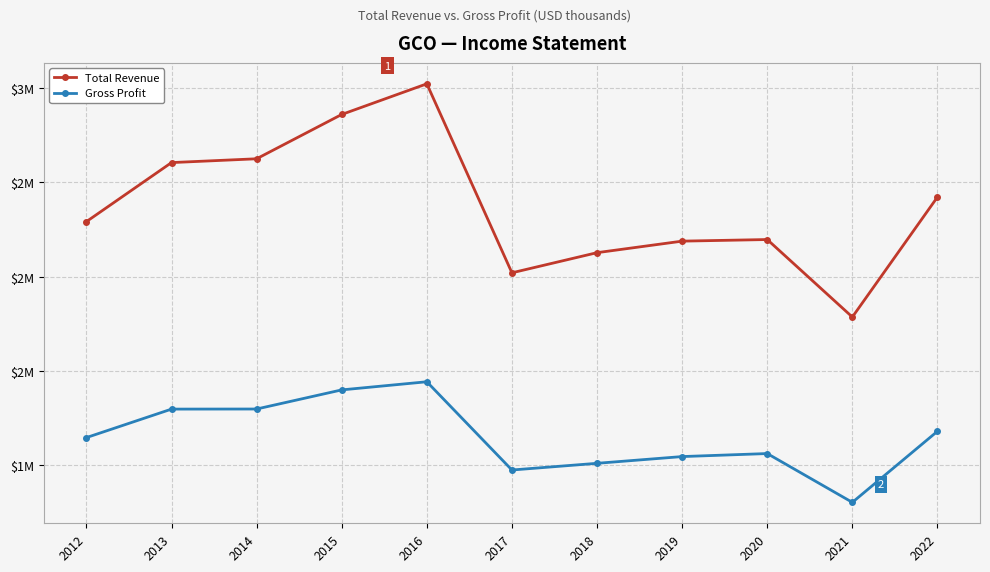

At which category is the sum across all series the highest?

2016